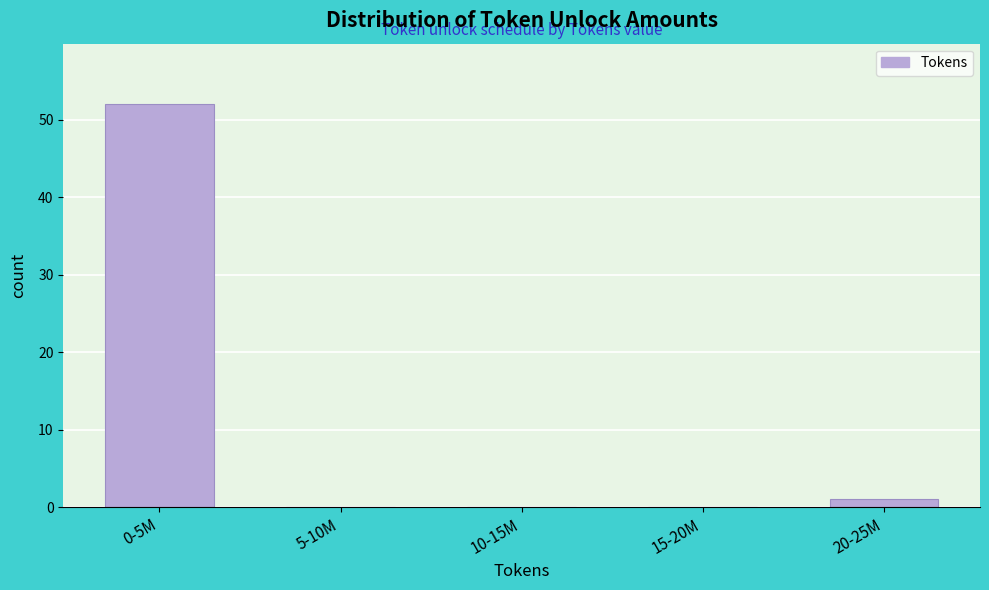

Reading left to right, list all the values displayed in this chart.

0-5M=52	5-10M=0	10-15M=0	15-20M=0	20-25M=1